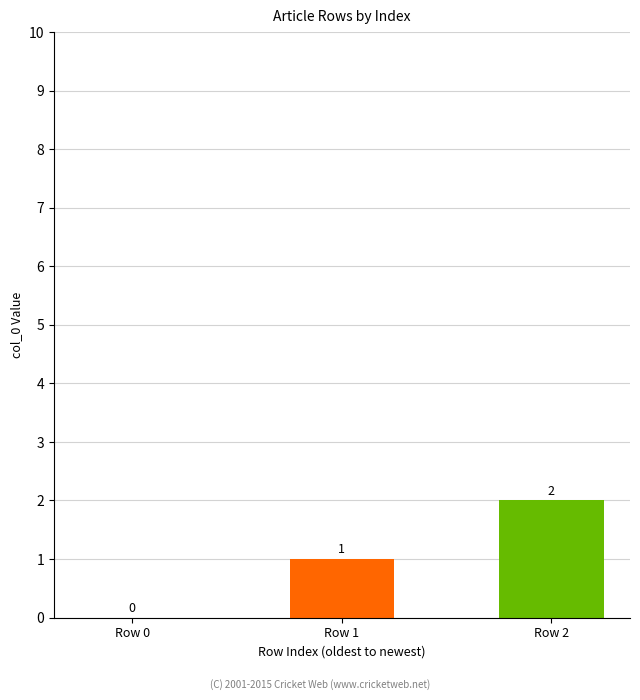

Count the values in the range 0 to 2.

3